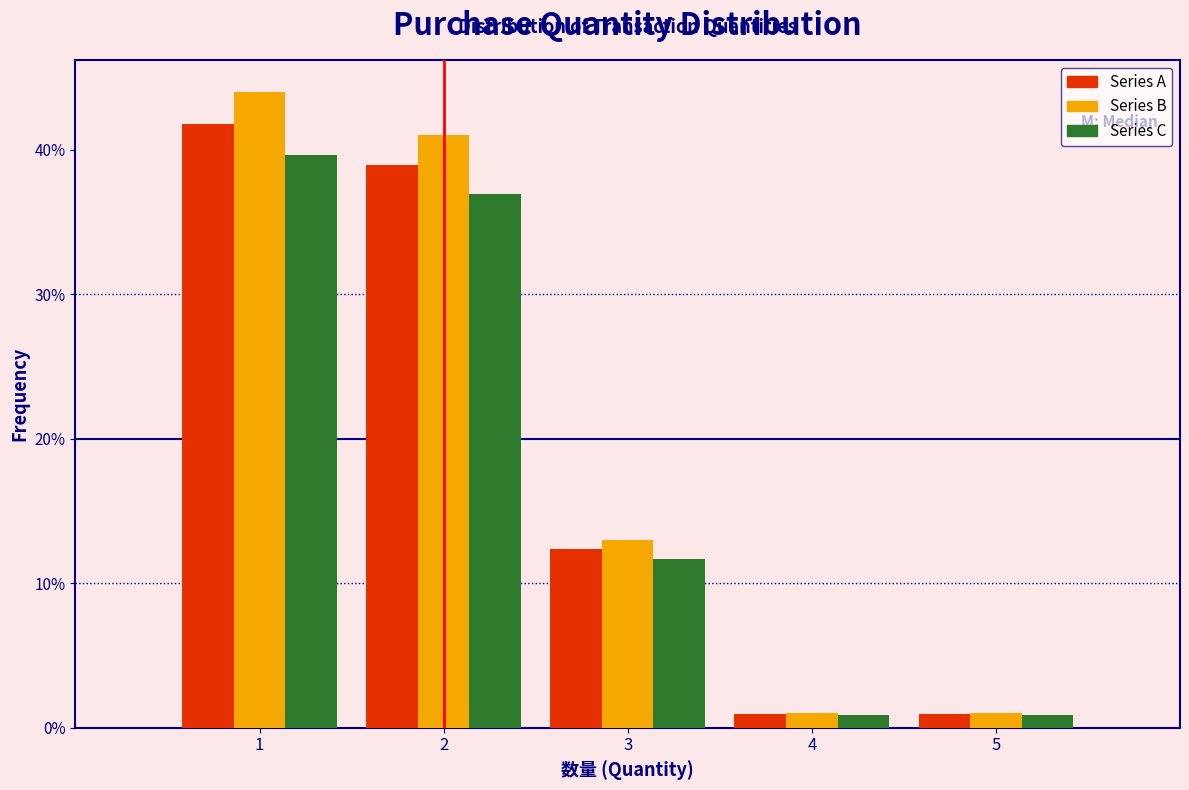

Reading left to right, list every range on the x-axis with the height of the bar of each series over it. The values are not printed on the chart, so give them approximately, as read against the axis.

0.5 to 1.5: Series A=42	Series B=44	Series C=40
1.5 to 2.5: Series A=39	Series B=41	Series C=37
2.5 to 3.5: Series A=12	Series B=13	Series C=12
3.5 to 4.5: Series A=under 1	Series B=1	Series C=under 1
4.5 to 5.5: Series A=under 1	Series B=1	Series C=under 1